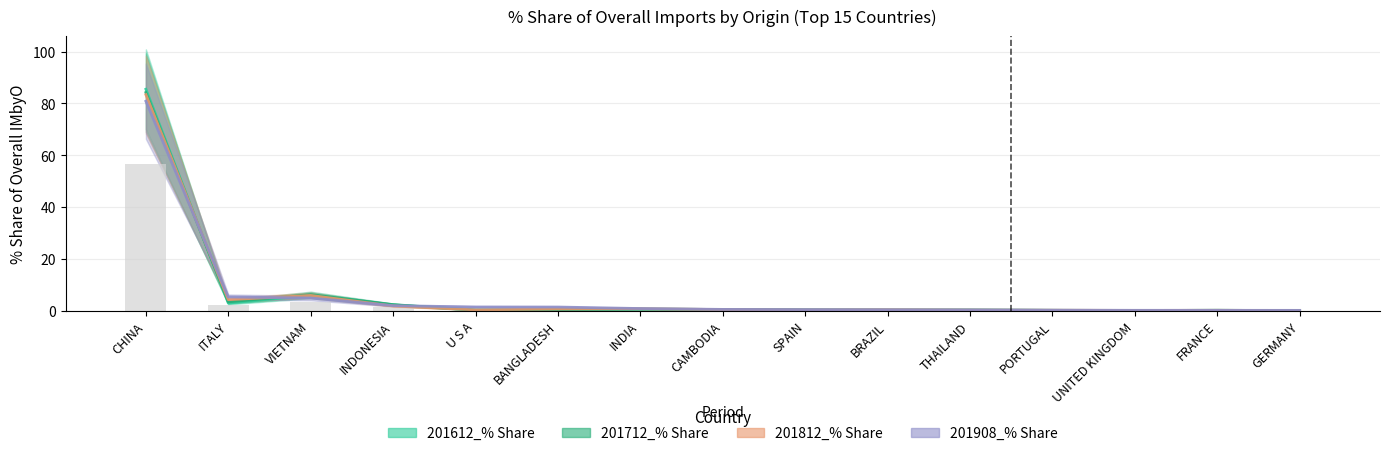

Count the number of data series in this chart.

4